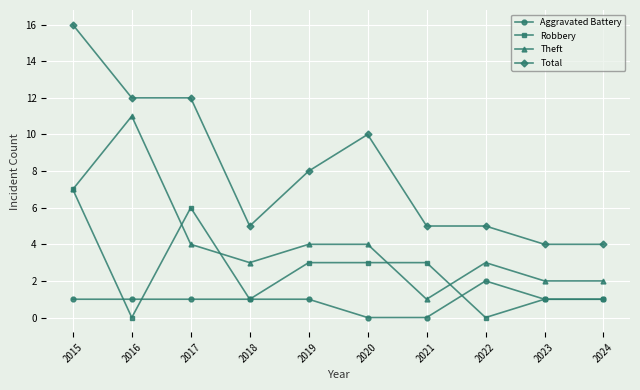

What is the maximum value shown in the chart?

16